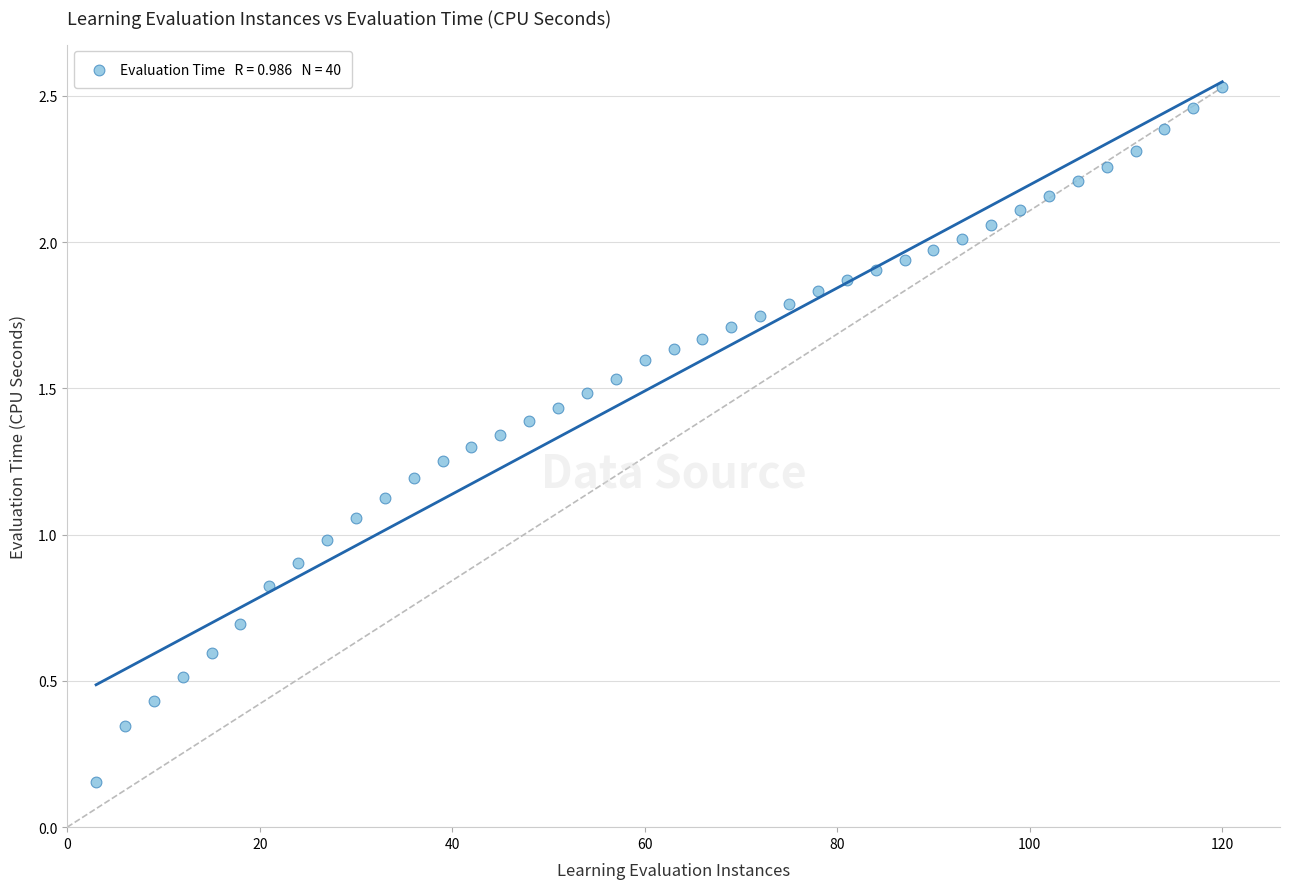

What is the range of X values (max minus min)?

117.0